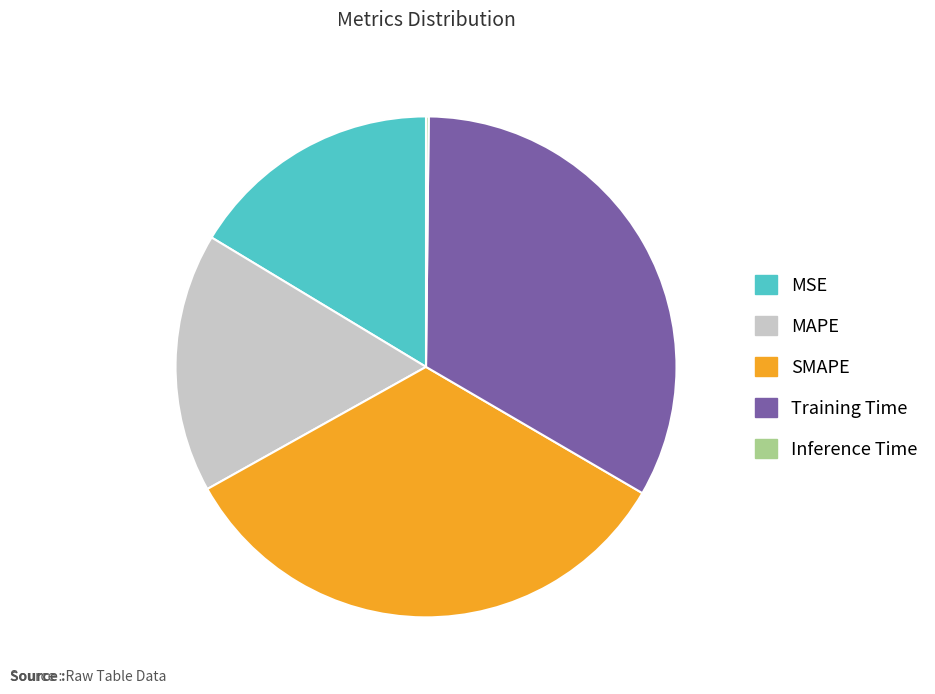

What is the ratio of the value at MSE to the value at Training Time?

0.5